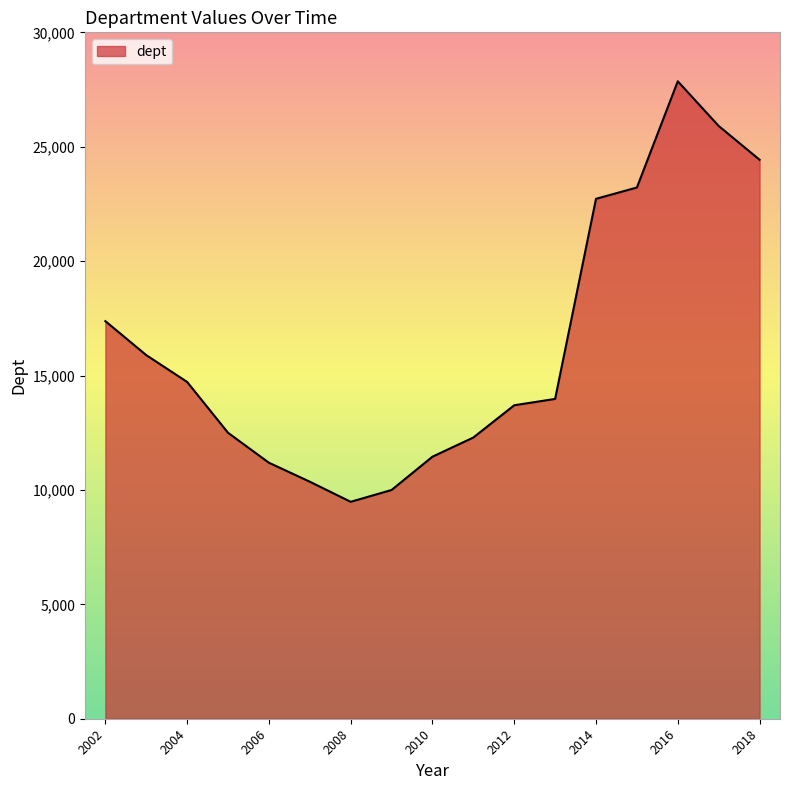

What is the difference between the maximum and minimum values?

18379.1